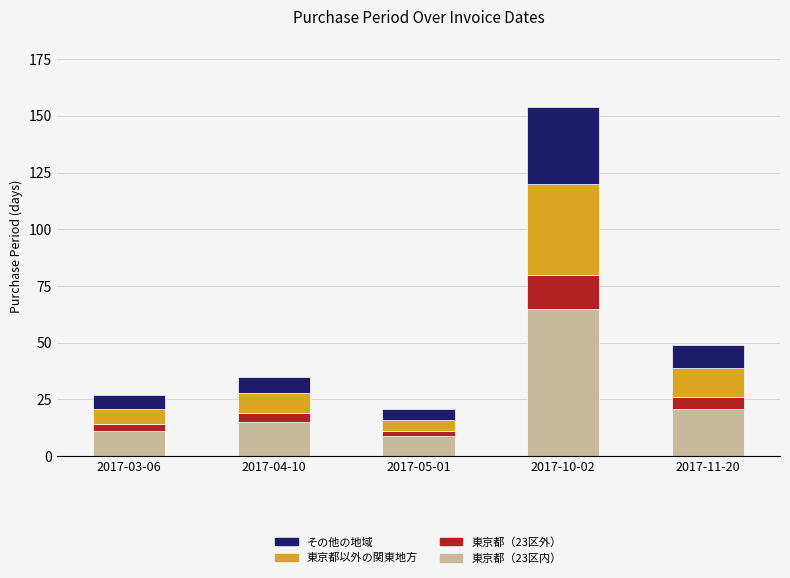

Count the number of data series in this chart.

4